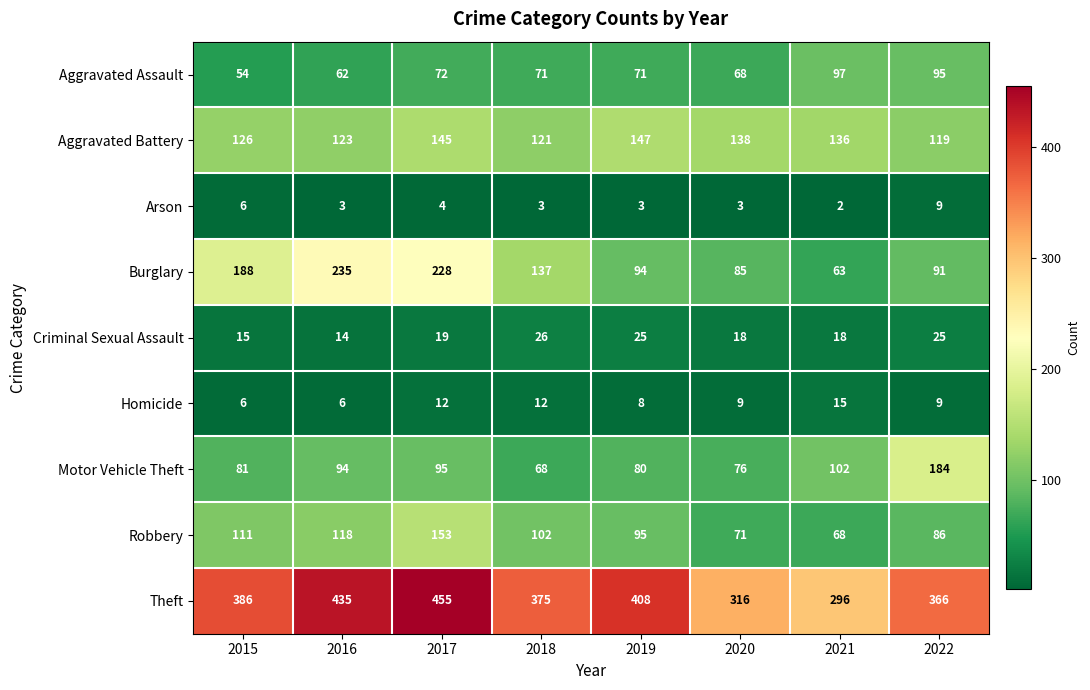

List the labels in order of Theft value, largest first.

2017, 2016, 2019, 2015, 2018, 2022, 2020, 2021